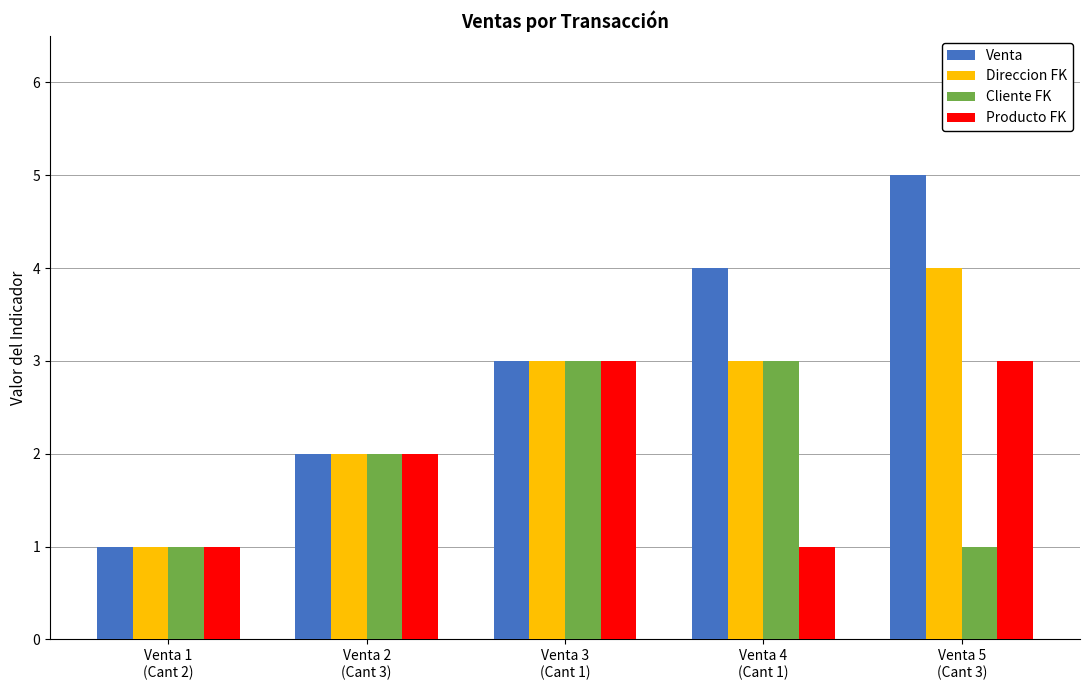

What is the spread (max minus min) of values at Venta 5
(Cant 3)?

4